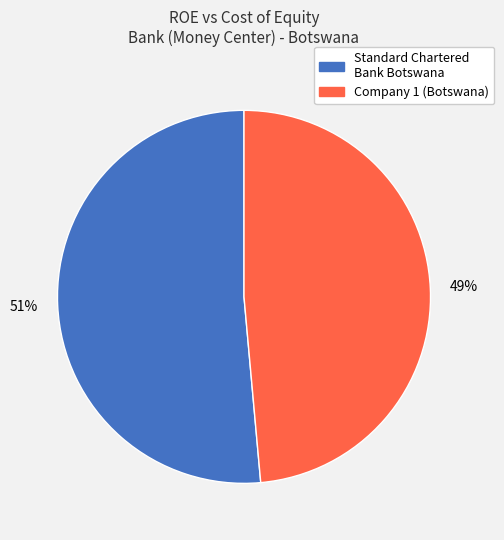

What is the largest slice in the pie chart?

Standard Chartered Bank Botswana